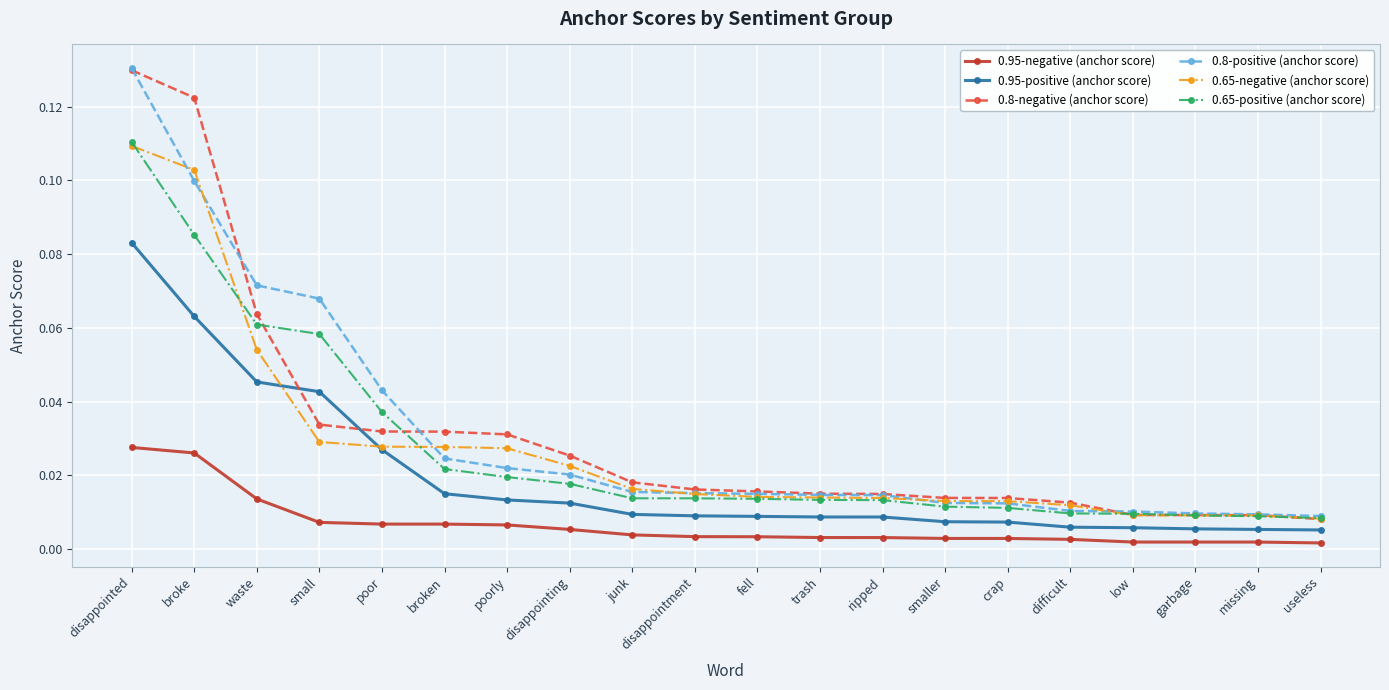

At which category is the sum across all series the highest?

disappointed